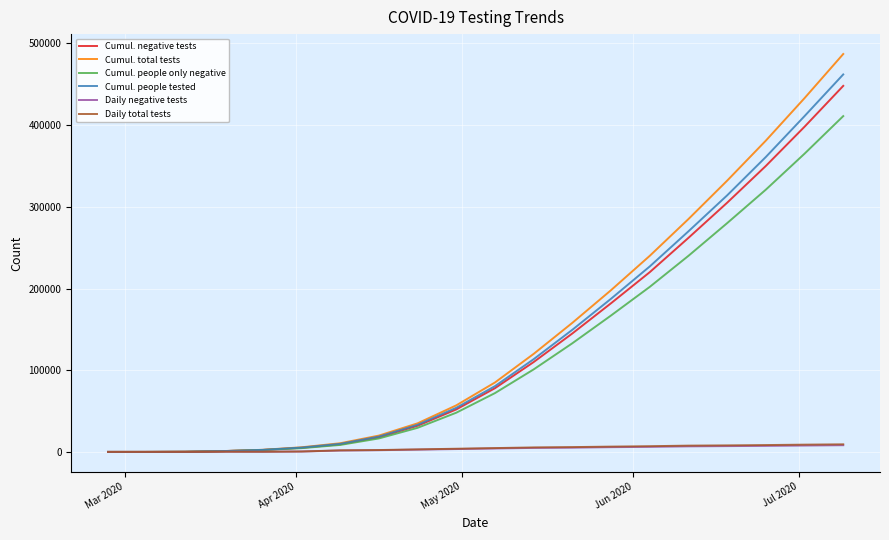

Which series has the largest range (max minus min)?

Cumul. total tests